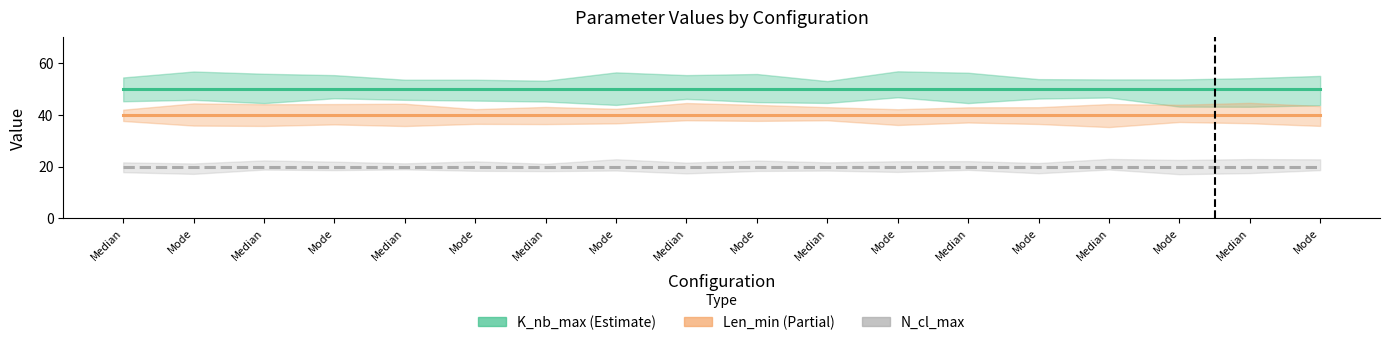

Rank the series at Median from highest to lowest value.

K_nb_max (Estimate), Len_min (Partial), N_cl_max